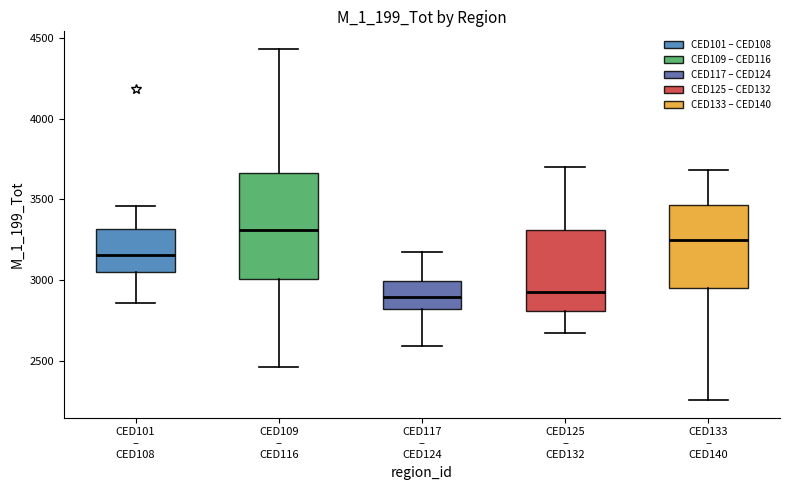

Which box has the highest median line?

CED109 – CED116